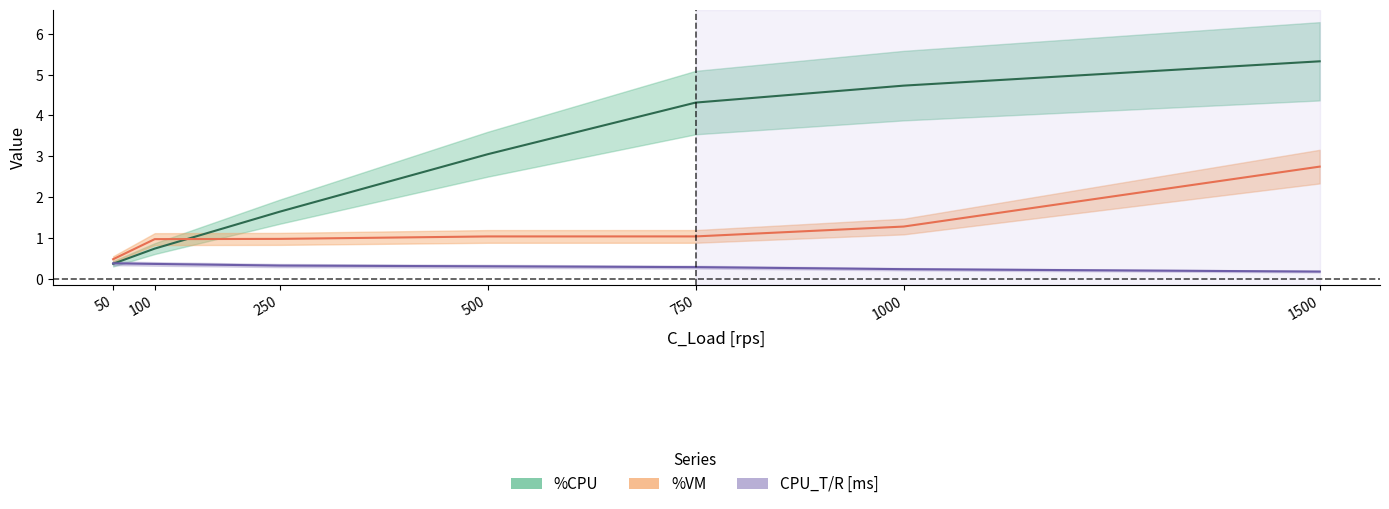

What is the difference between the maximum and second lowest values in the CPU_T/R [ms] series?

0.1